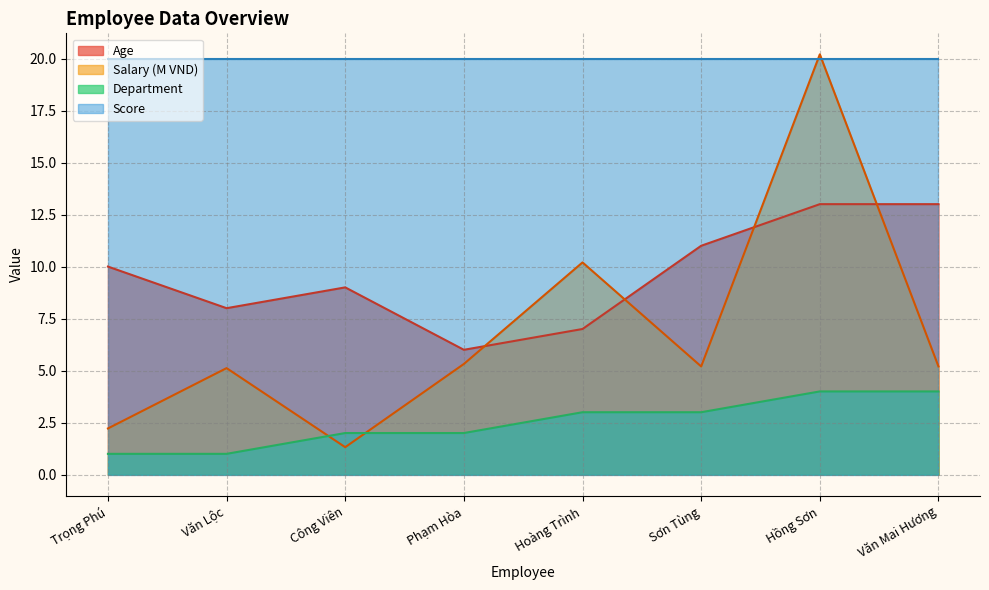

What position from the left is Sơn Tùng?

6